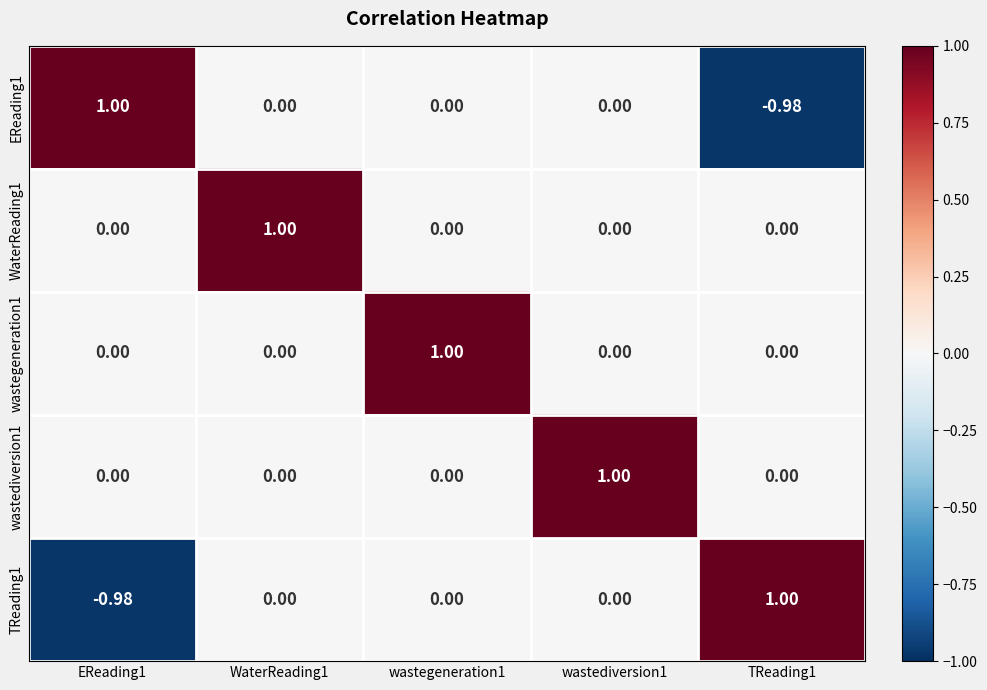

Is the value of wastediversion1 at wastediversion1 greater than the value of wastegeneration1 at EReading1?

Yes